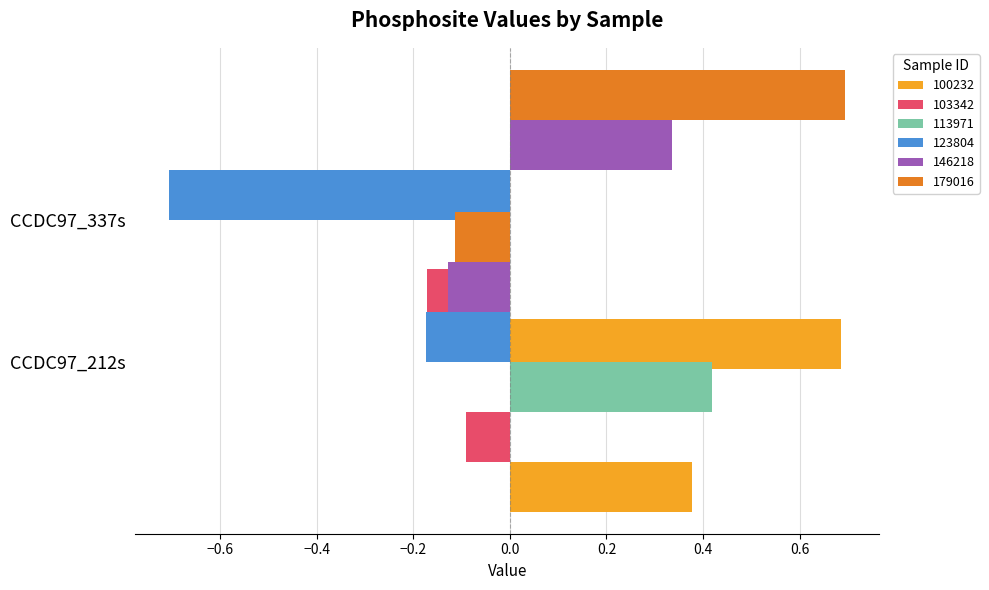

How many distinct data groups are displayed?

6